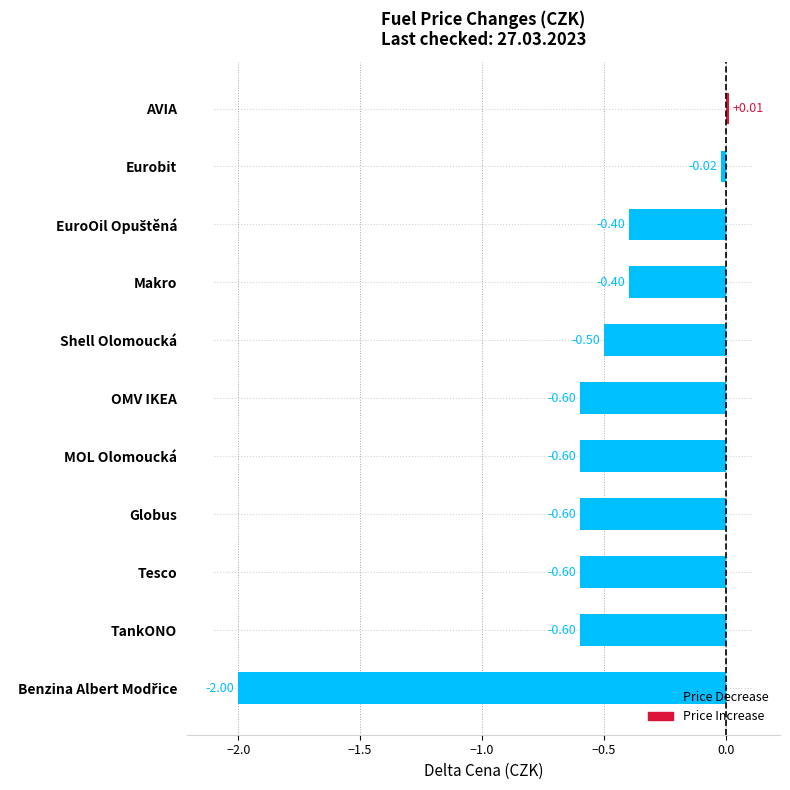

What is the value of the 9th bar from the left?

-0.4